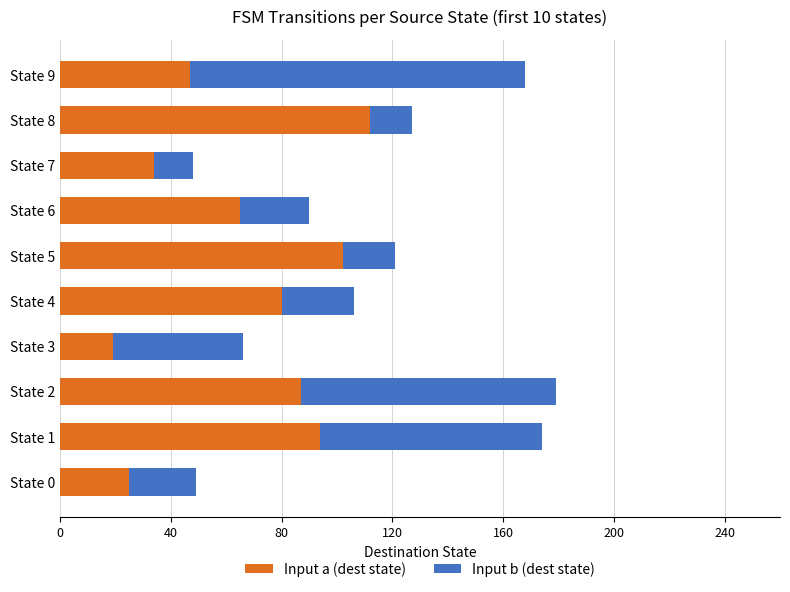

Is it true that Input a (dest state) equals 112 at State 8?

True